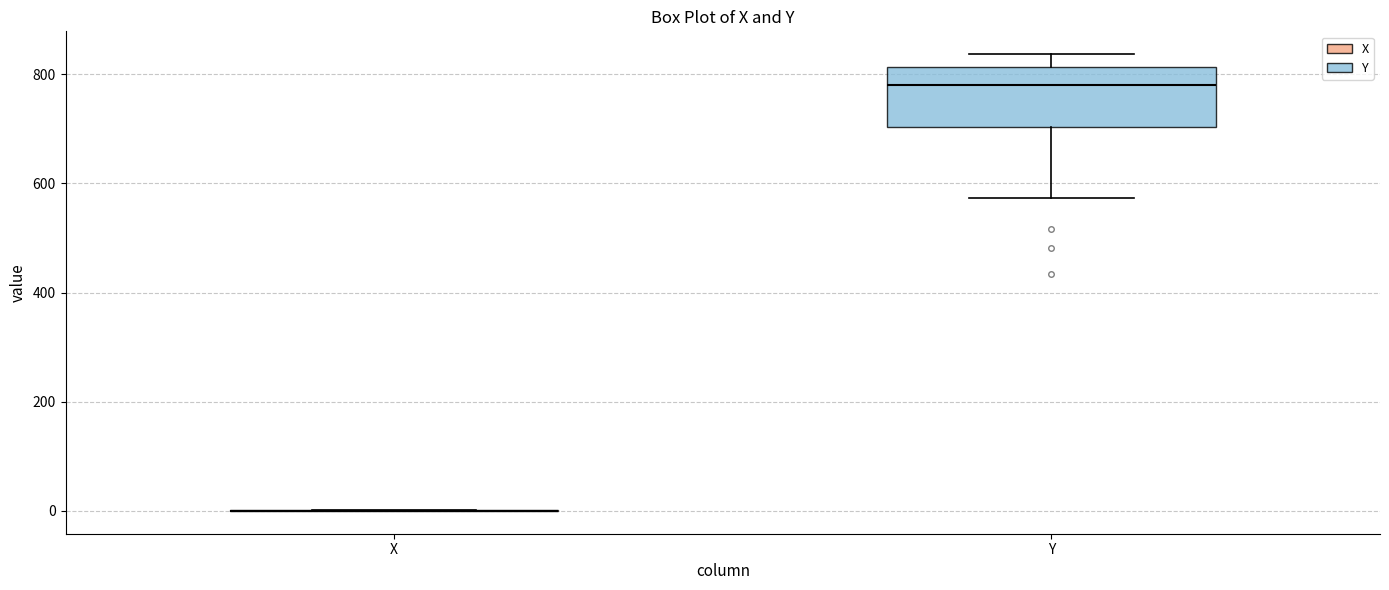

Comparing the boxes themselves (not the whiskers), which one is the tallest?

Y